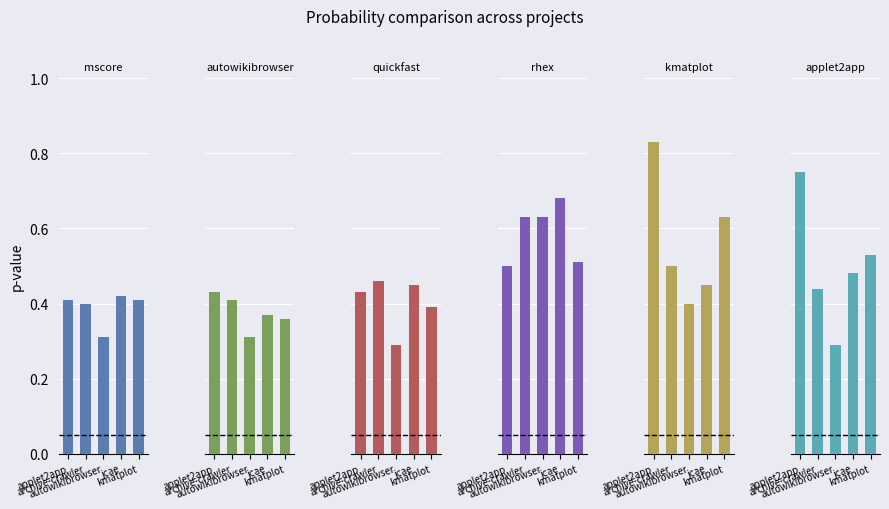

What value does the rhex.csv series have at archive-crawler?

0.6